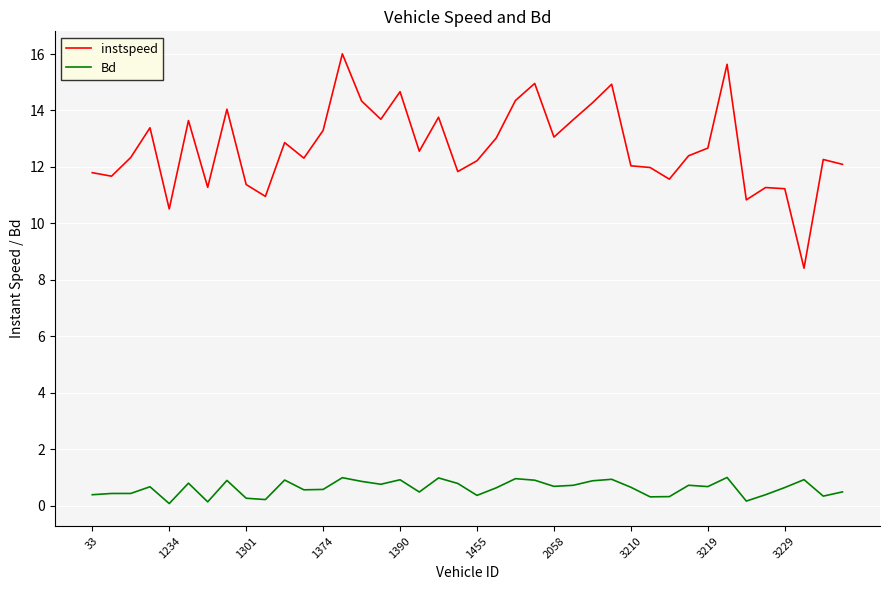

In instspeed, how many points are lower than both neighbors (excluding endpoints)?

12